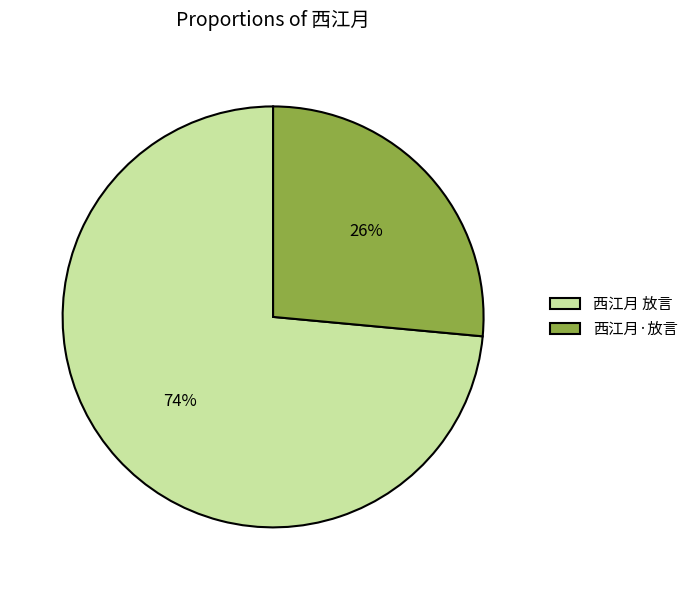

Which category has the smallest portion of the pie?

西江月·放言